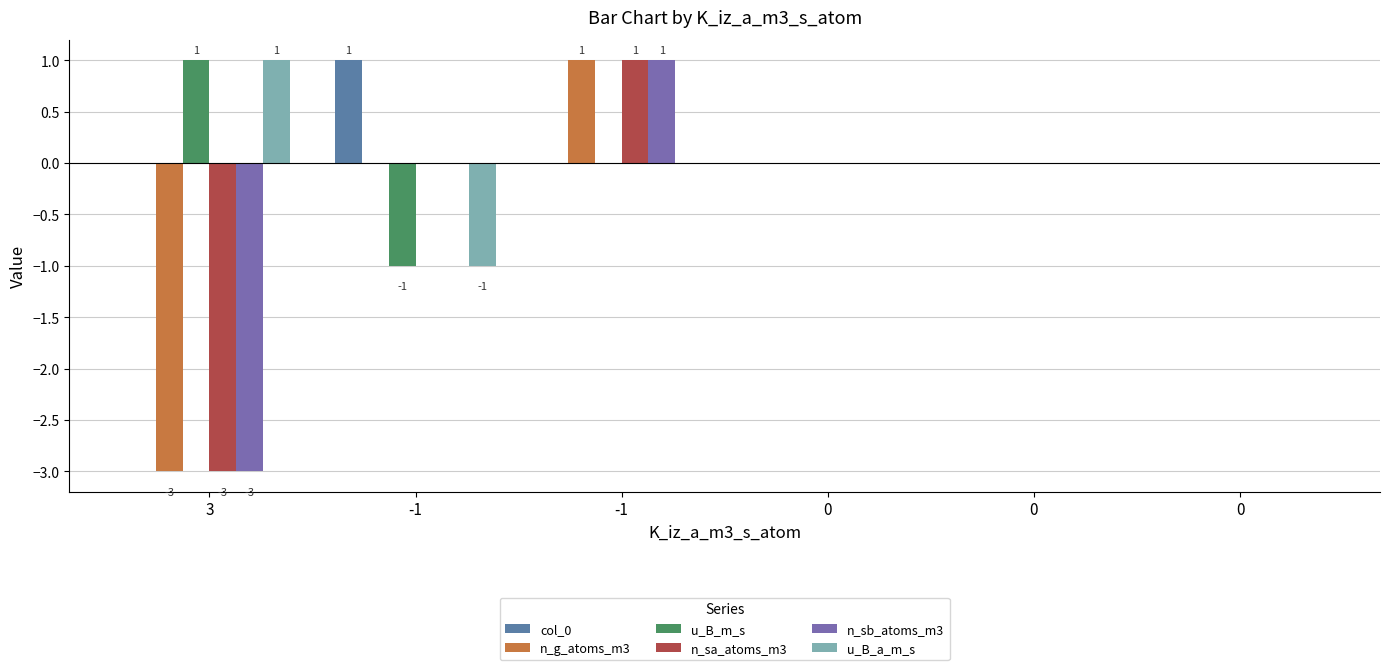

Which series changed the most between -1 and 0?

col_0